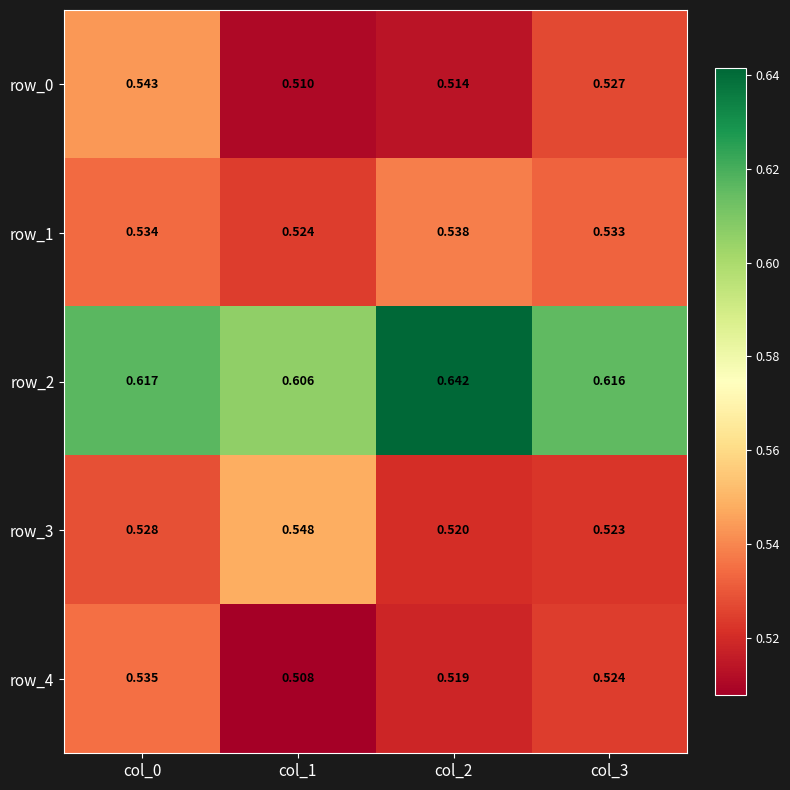

At how many categories does at least one series exceed 0?

4